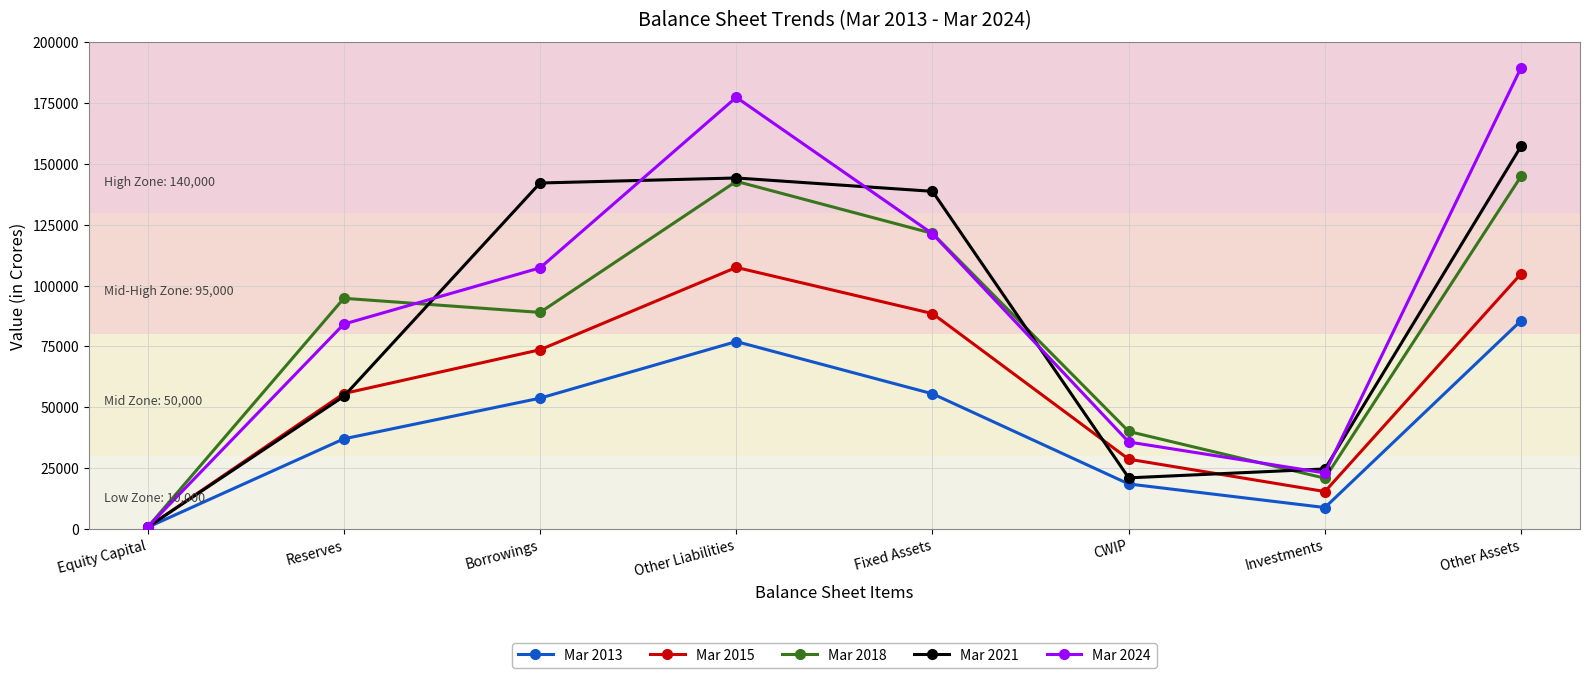

Reading left to right, extract all data points from this chart.

Mar 2013: 638	36999	53716	76977	55512	18454	8765	85600
Mar 2015: 644	55618	73610	107442	88479	28640	15337	104858
Mar 2018: 679	94749	88950	142813	121414	40034	20813	144932
Mar 2021: 766	54481	142131	144193	138708	20964	24620	157278
Mar 2024: 766	84152	107262	177340	121285	35698	22971	189566